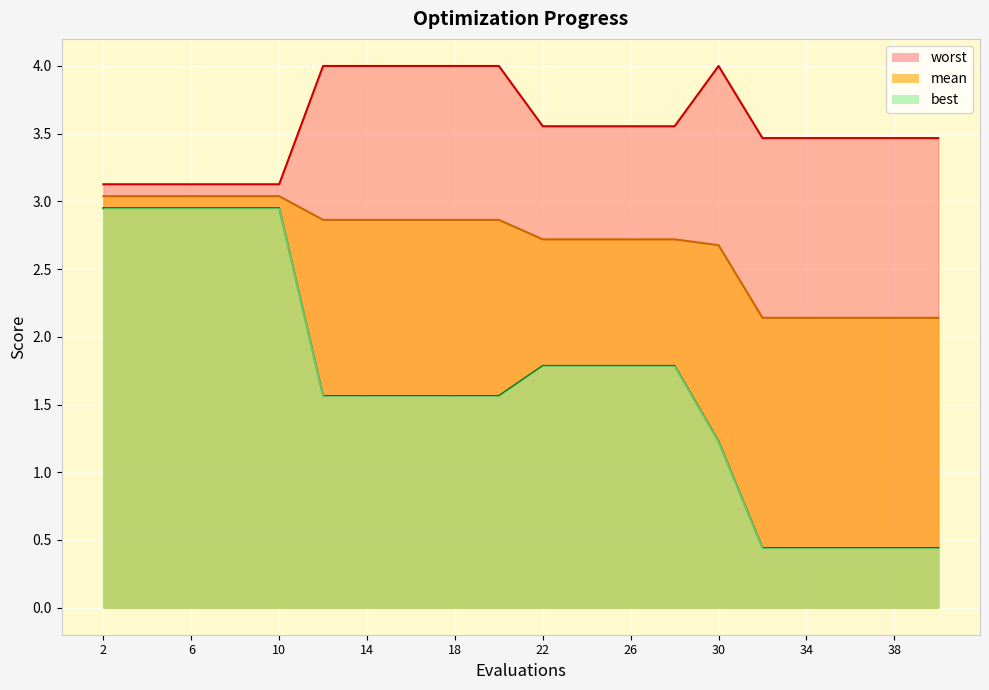

Rank the categories by best value from highest to lowest.

2, 4, 6, 8, 10, 22, 24, 26, 28, 12, 14, 16, 18, 20, 30, 32, 34, 36, 38, 40